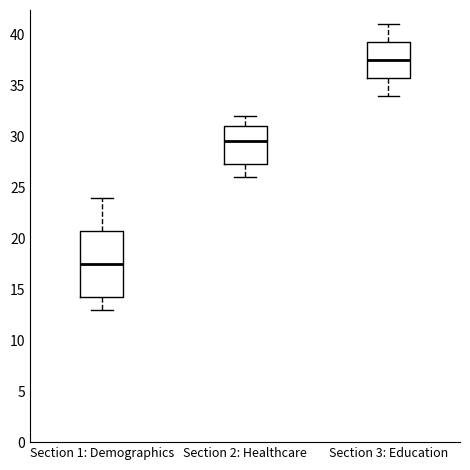

Reading left to right, read every box against the y-axis: the position of its median line, the range the box covers, and the ends of its whiskers. The values are not printed on the chart, so give them approximately, as read against the axis.

Section 1: Demographics: median 17.5, box 14.5 to 21.0, whiskers 13.0 to 24.0
Section 2: Healthcare: median 29.5, box 27.5 to 31.0, whiskers 26.0 to 32.0
Section 3: Education: median 37.5, box 36.0 to 39.5, whiskers 34.0 to 41.0